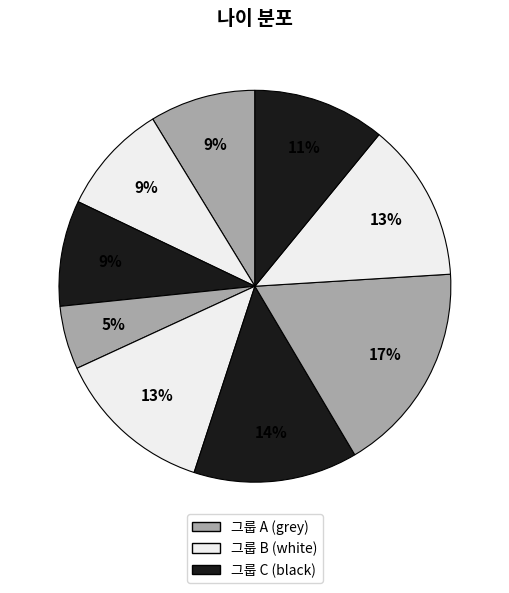

Count the number of slices in the pie.

9